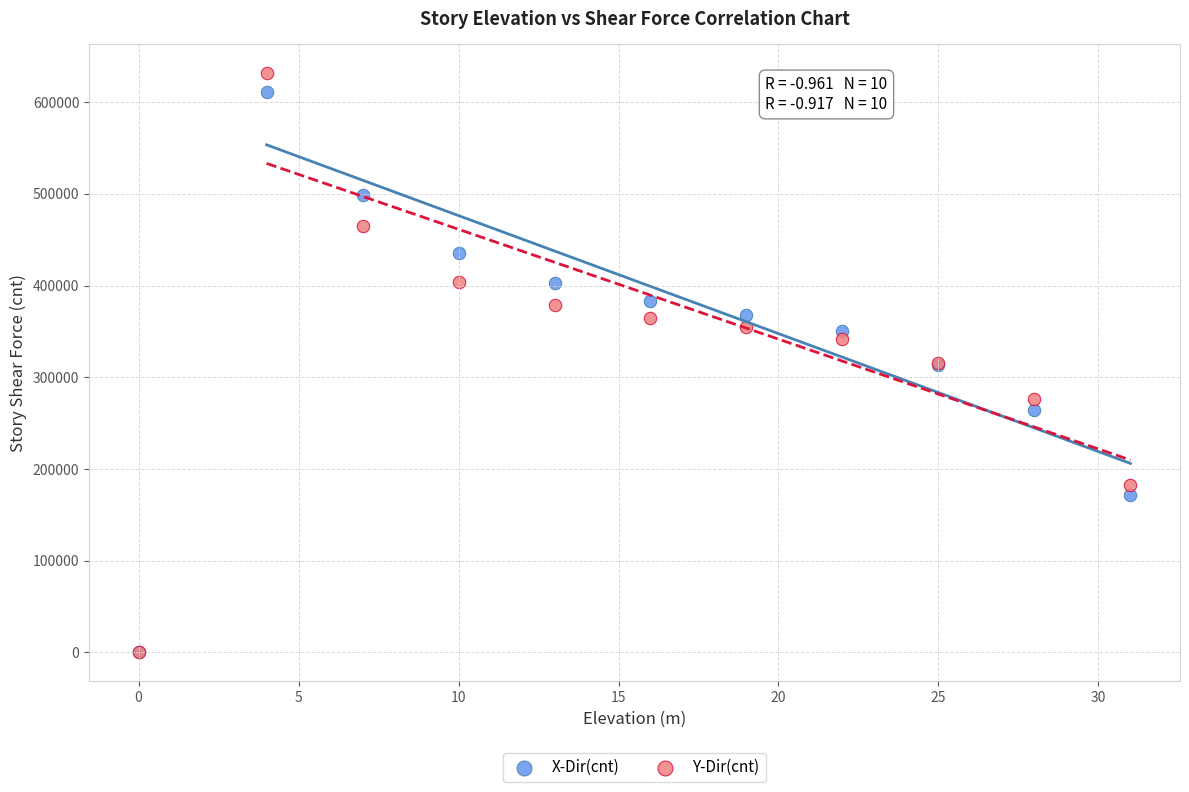

Which series contains the highest Y value?

Y-Dir(cnt)